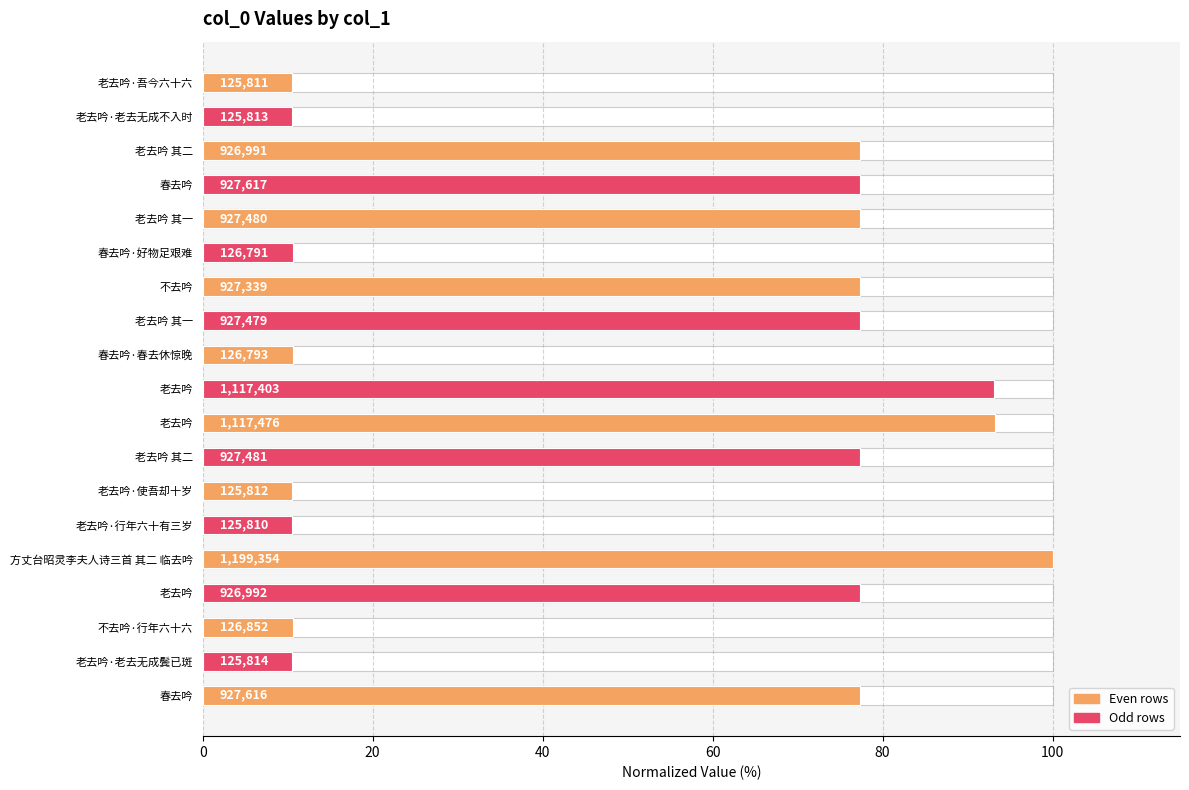

Reading left to right, what are all the values shown in this chart?

10.5	10.5	77.3	77.3	77.3	10.6	77.3	77.3	10.6	93.2	93.2	77.3	10.5	10.5	100.0	77.3	10.6	10.5	77.3